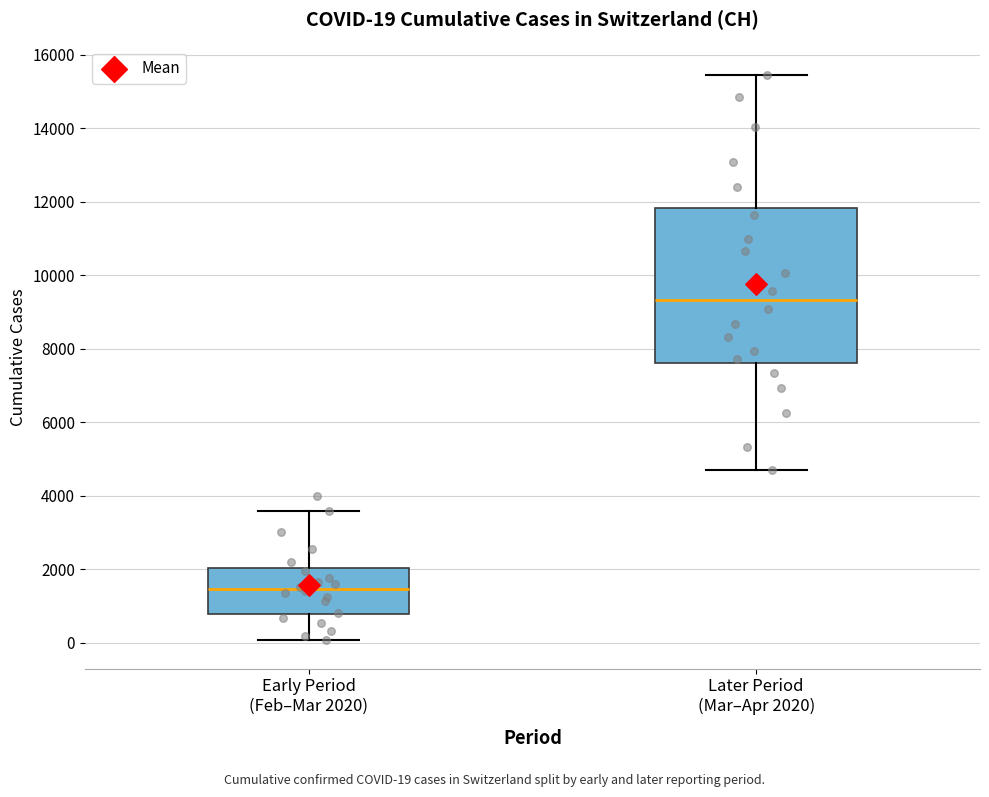

Comparing the boxes themselves (not the whiskers), which one is the tallest?

Later Period (Mar–Apr 2020)